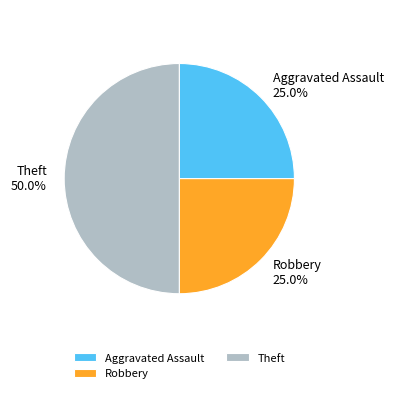

Is Robbery the majority of the pie?

No